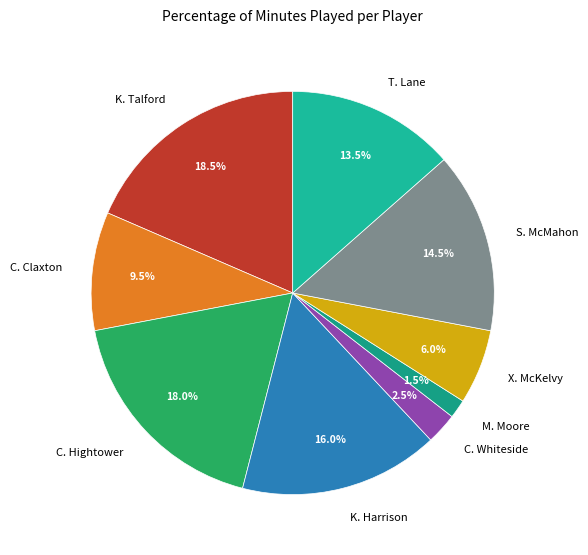

How many segments does this pie chart have?

9